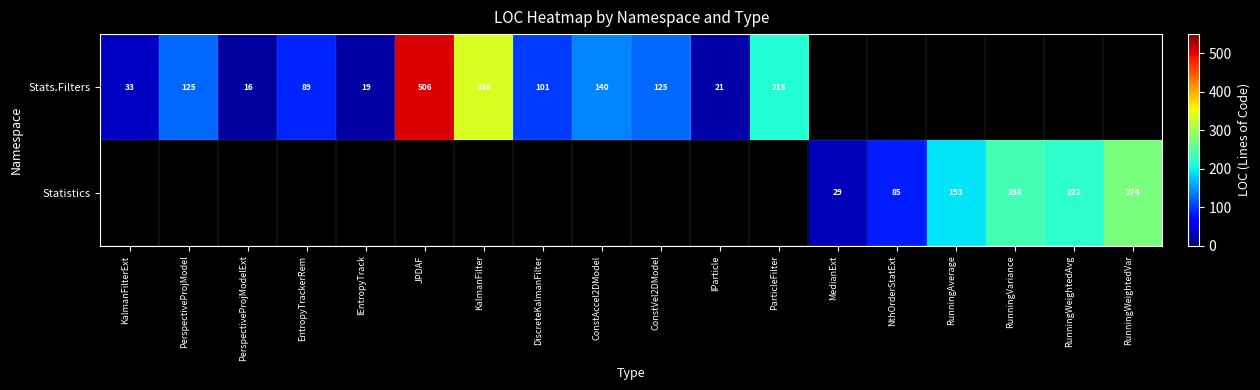

How many categories are shown in the chart?

18